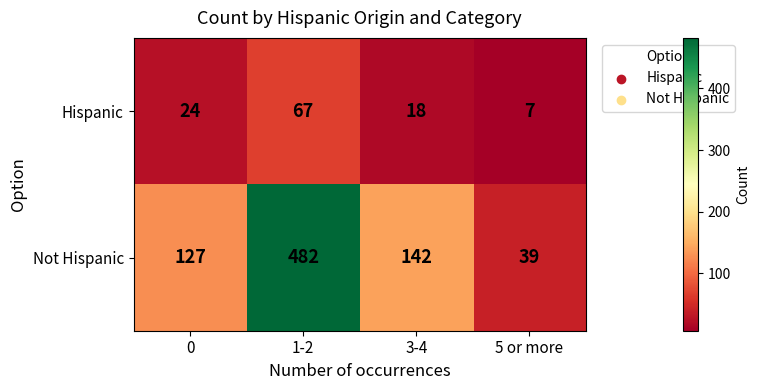

The value of Hispanic at 1-2 is 67. True or false?

True